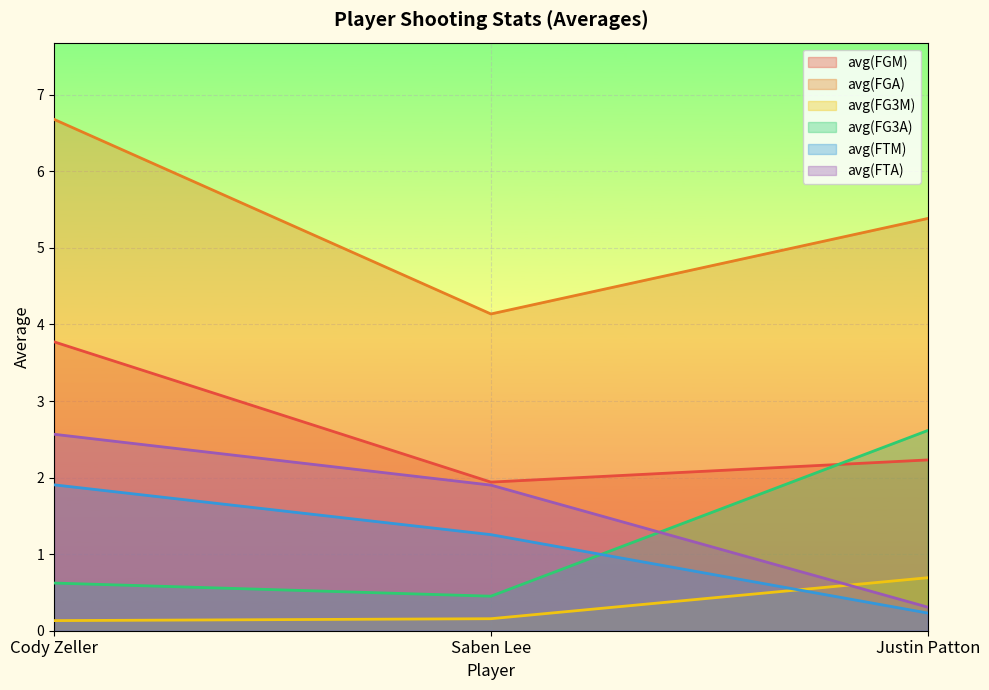

Where does the avg(FTA) series first go above 1?

Cody Zeller